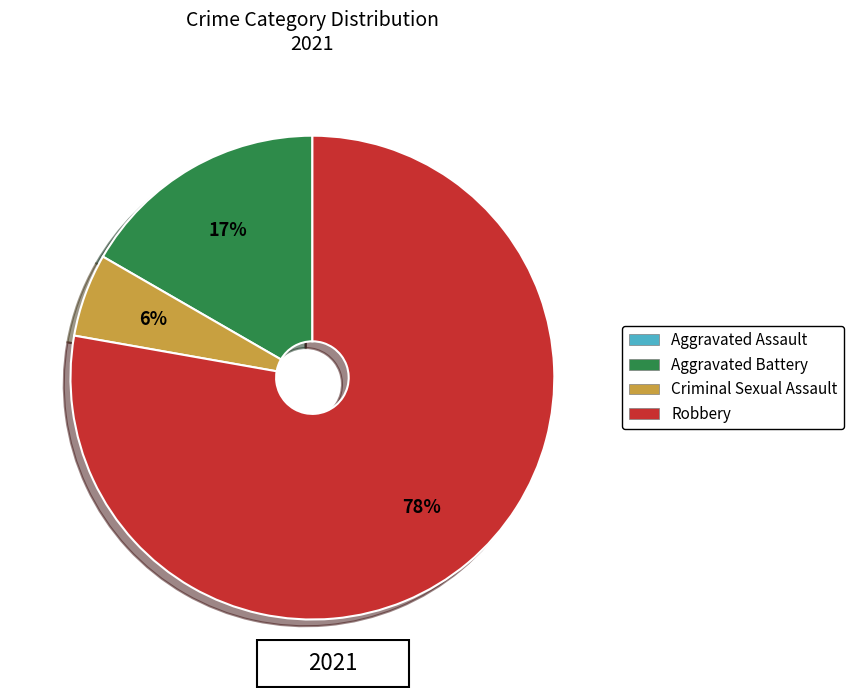

To the nearest percent, what is the average slice percentage?

25%